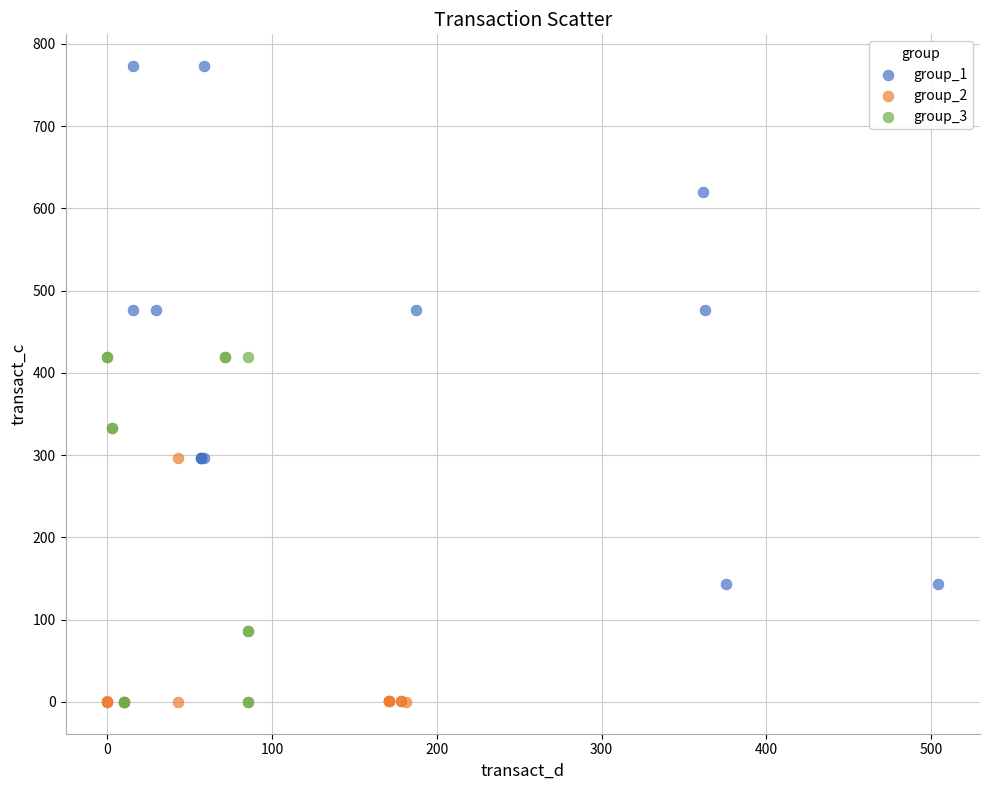

Which series has the widest spread of Y values?

group_1